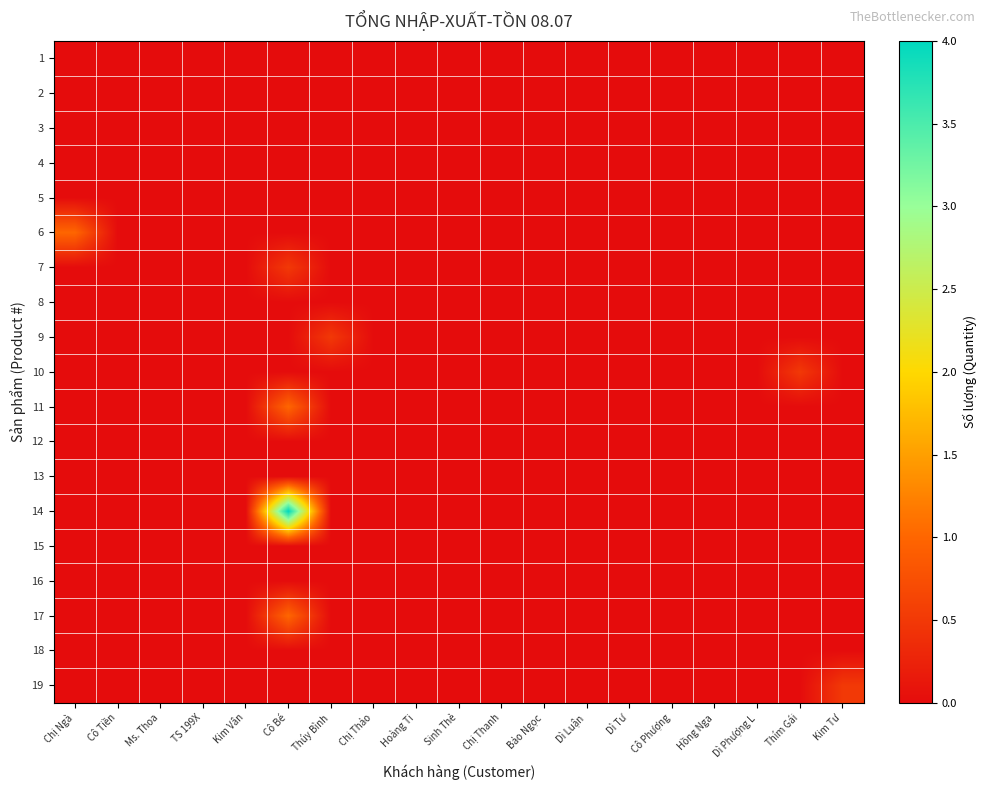

Which series changed the most between Thúy Bình and Dì Luận?

9